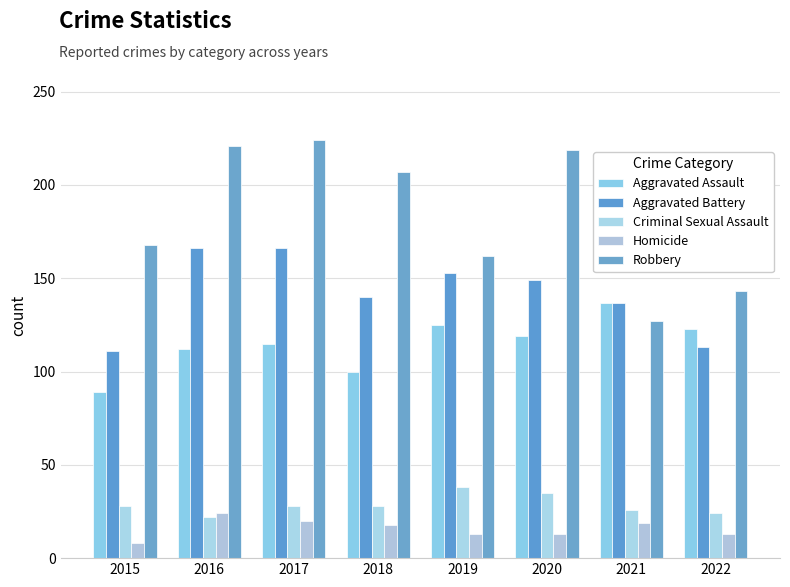

Reading left to right, transcribe all the data shown in this chart.

Aggravated Assault: 89	112	115	100	125	119	137	123
Aggravated Battery: 111	166	166	140	153	149	137	113
Criminal Sexual Assault: 28	22	28	28	38	35	26	24
Homicide: 8	24	20	18	13	13	19	13
Robbery: 168	221	224	207	162	219	127	143